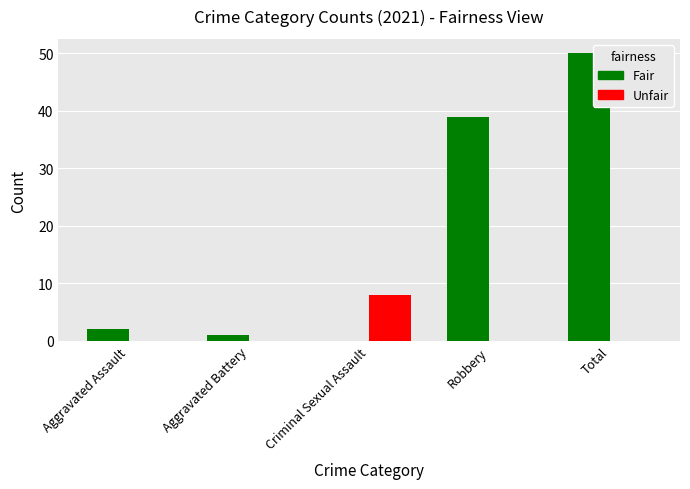

At which label does Unfair reach its peak?

Criminal Sexual Assault